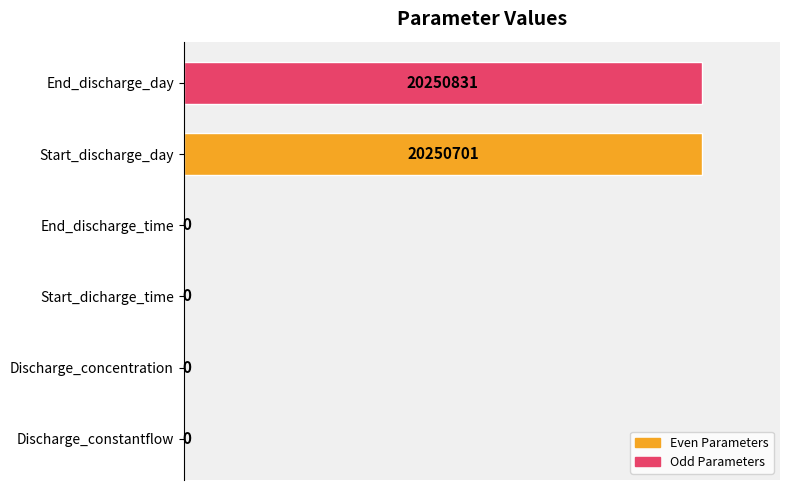

What is the greatest value displayed?

7.3